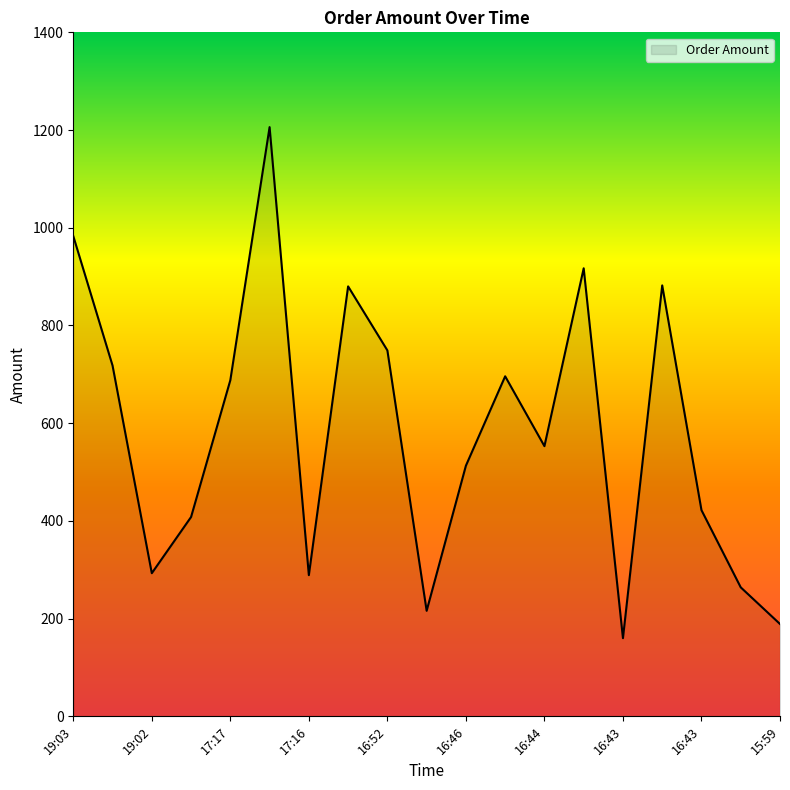

What is the minimum value shown in the chart?

160